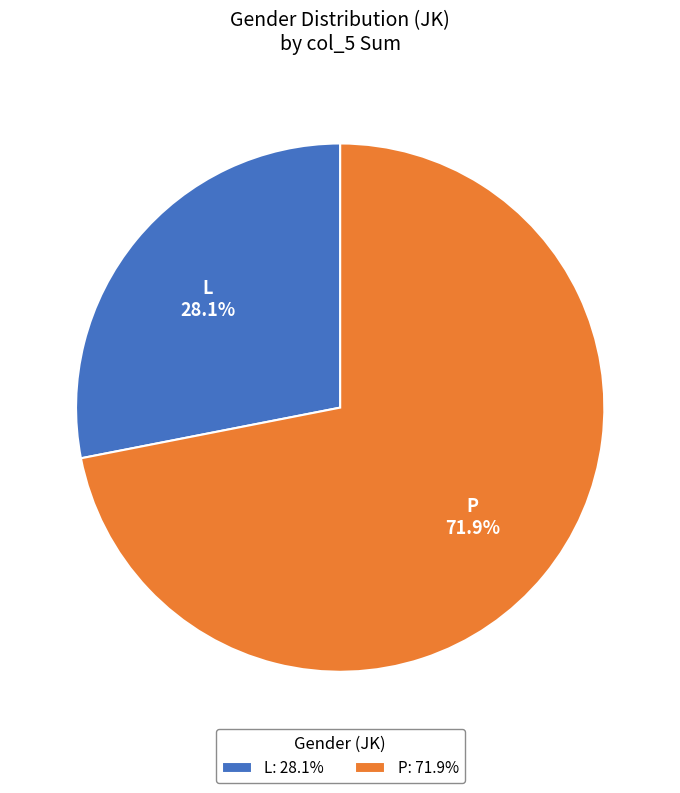

Rank the categories by value from lowest to highest.

L, P